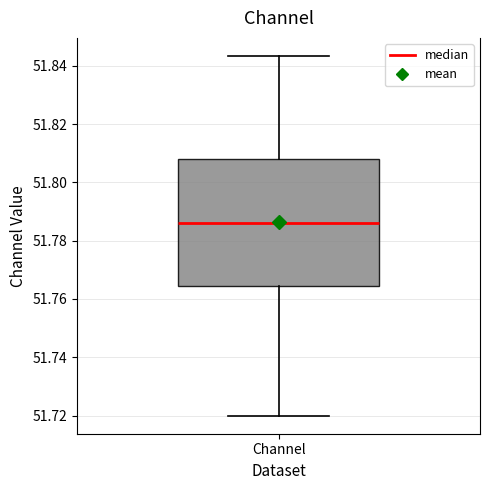

Where does the median line of the box for Channel sit on the y-axis? The values are not printed on the chart, so give them approximately, as read against the axis.

51.786